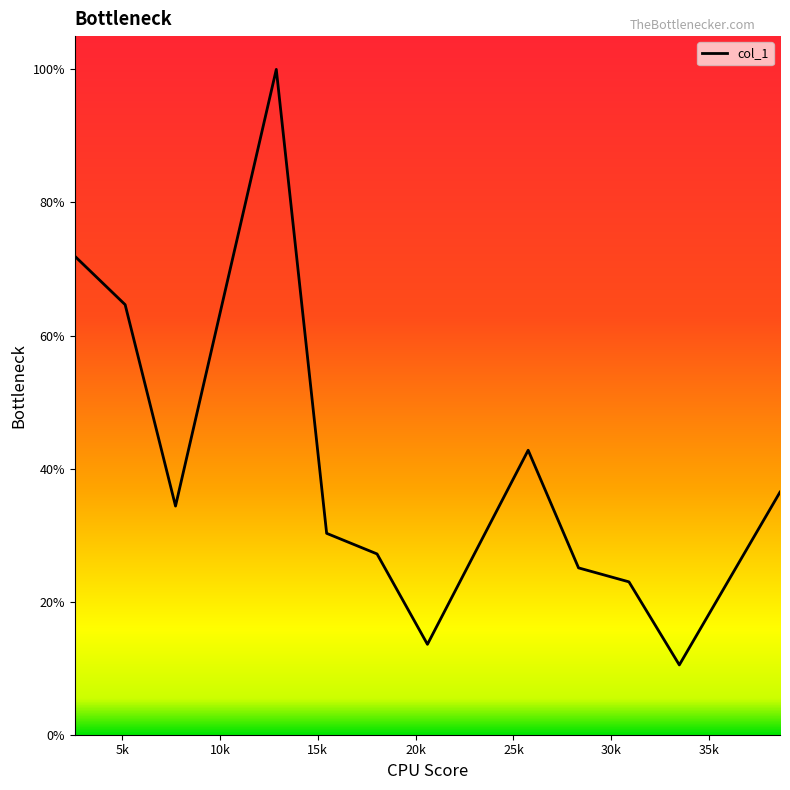

Does the chart have visible grid lines?

No